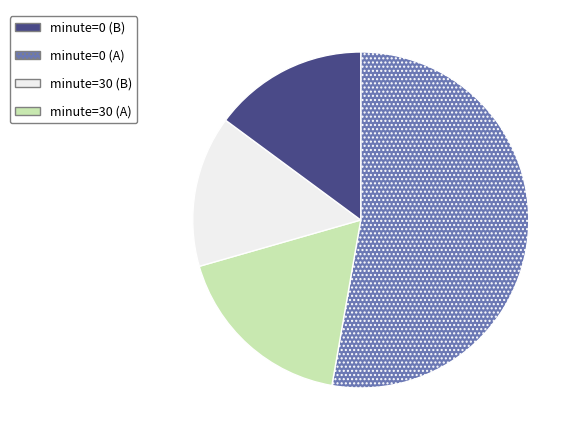

Is there any slice that represents more than half of the pie?

Yes